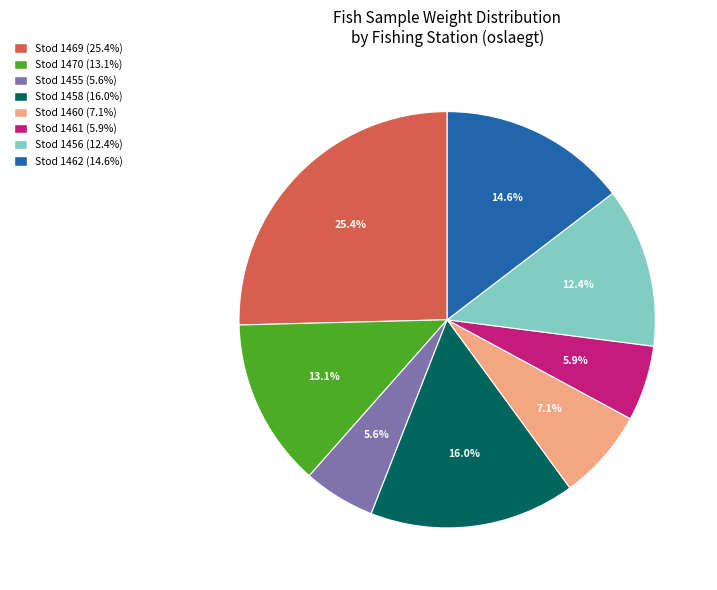

Does any single category account for the majority?

No